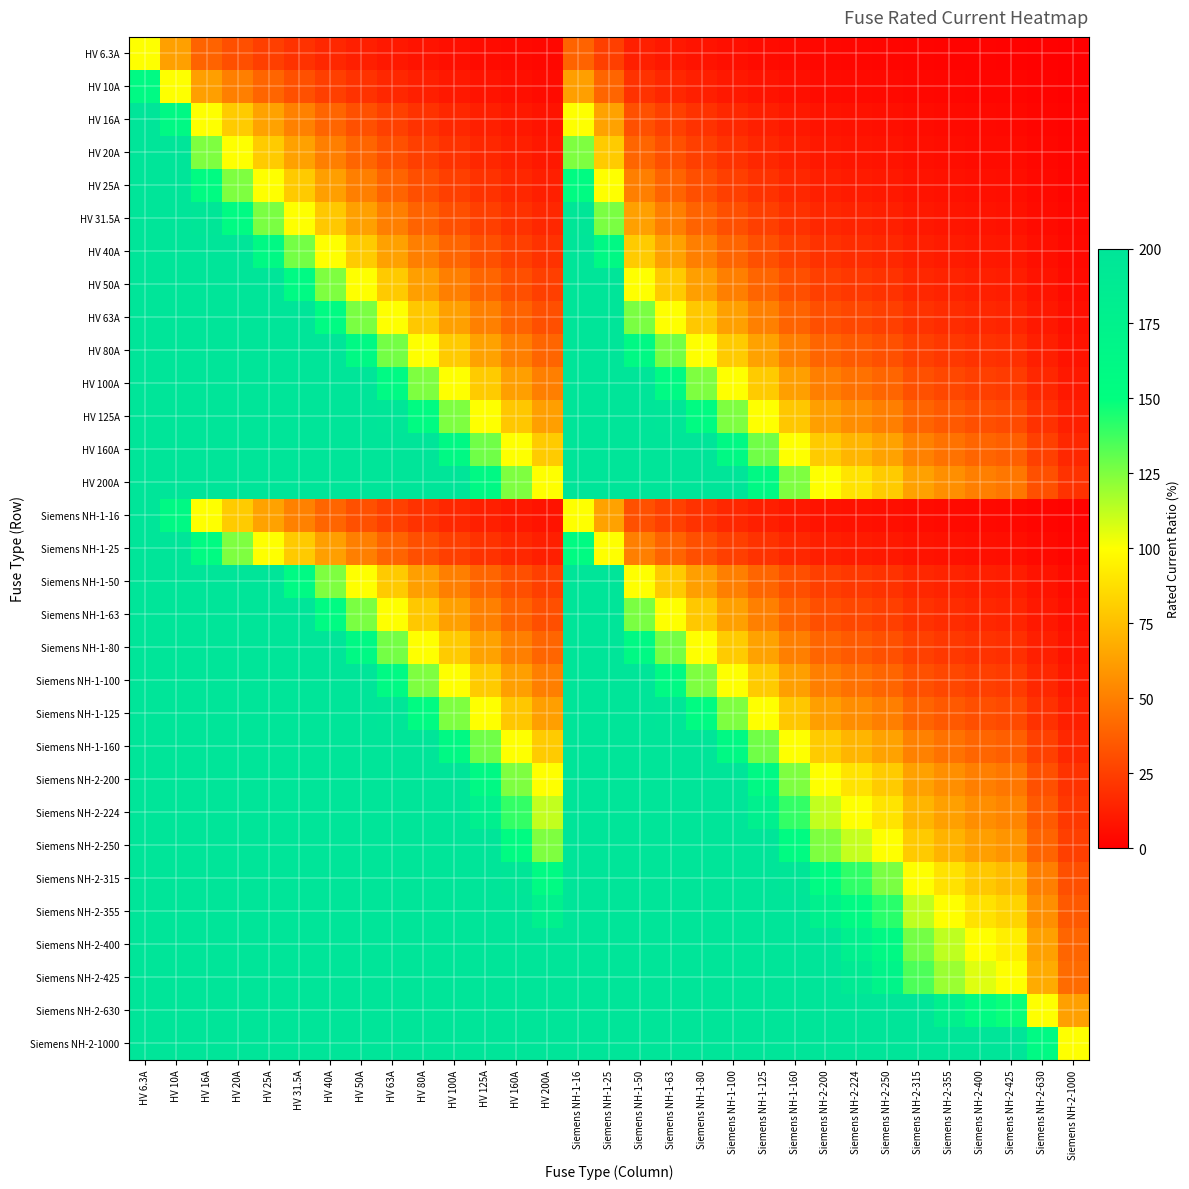

What is the total value across all series at HV 20A?

26724.0